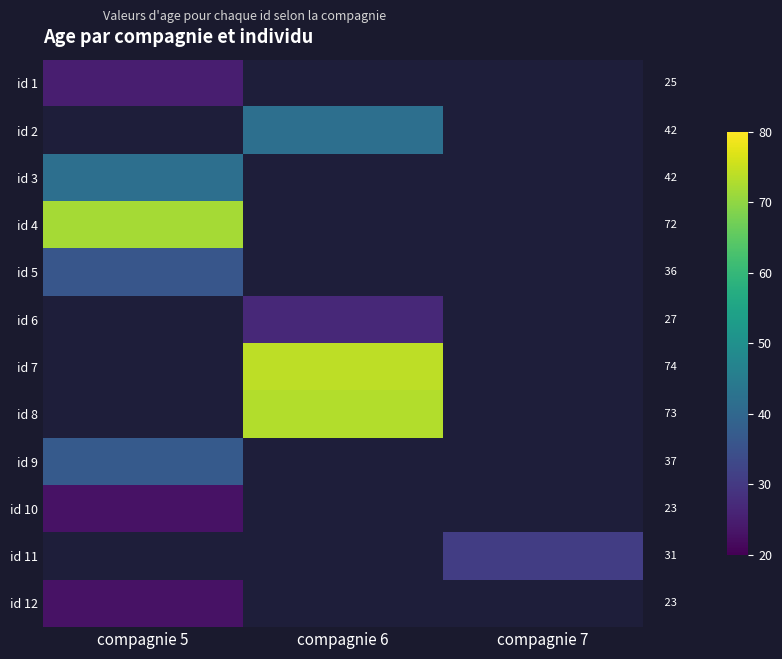

What is the minimum value shown in the chart?

23.0